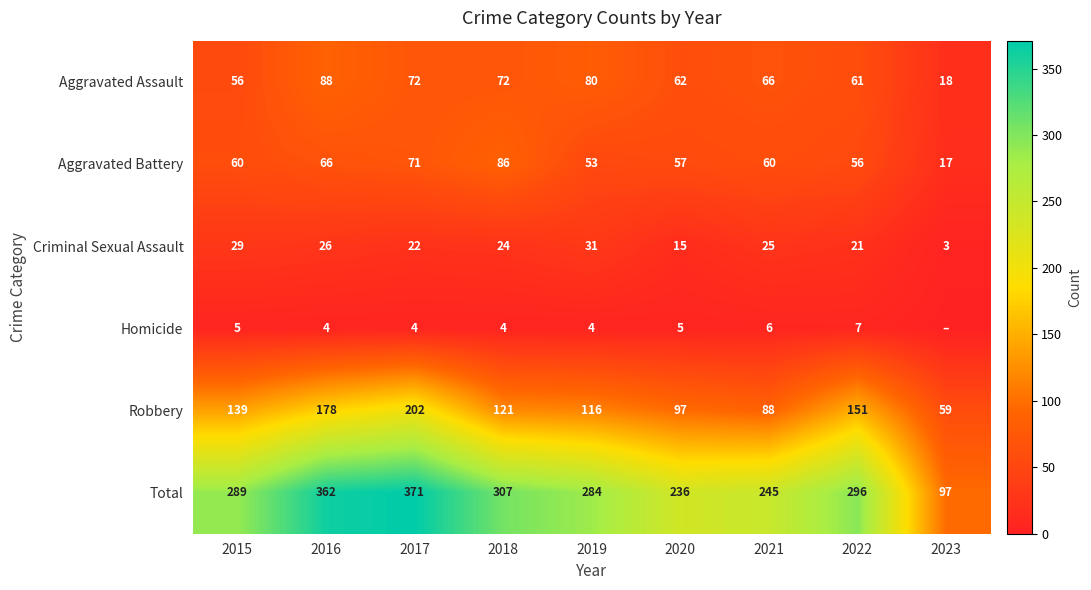

What is the maximum value for Aggravated Battery?

86